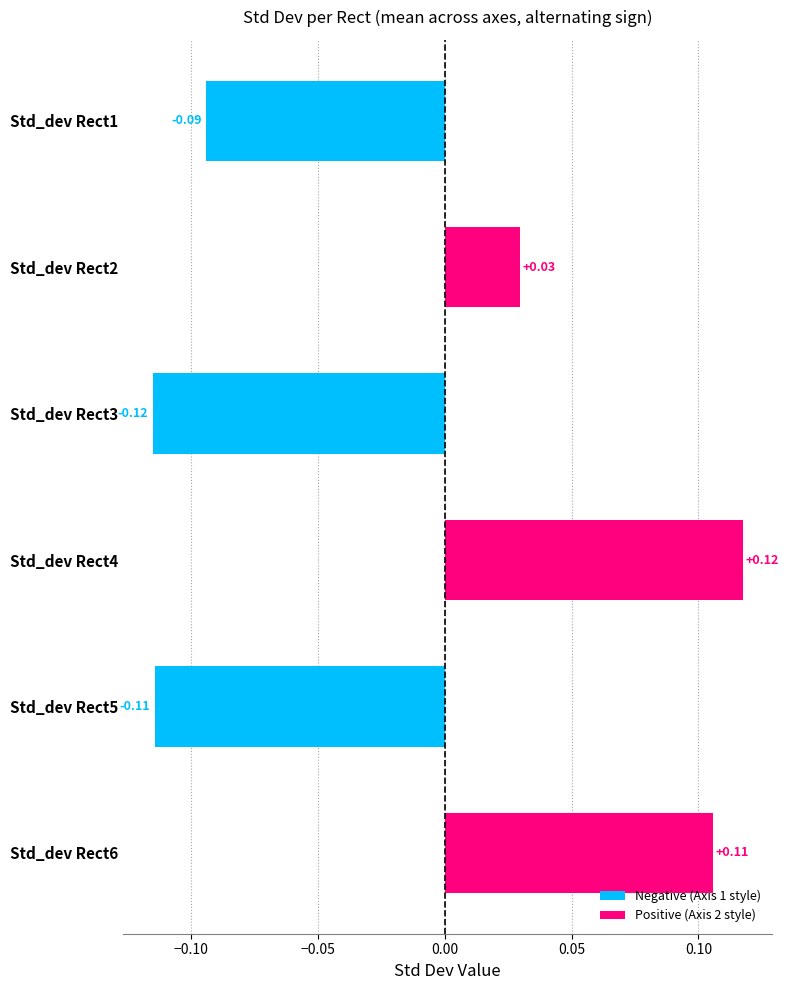

How many values are above zero?

3